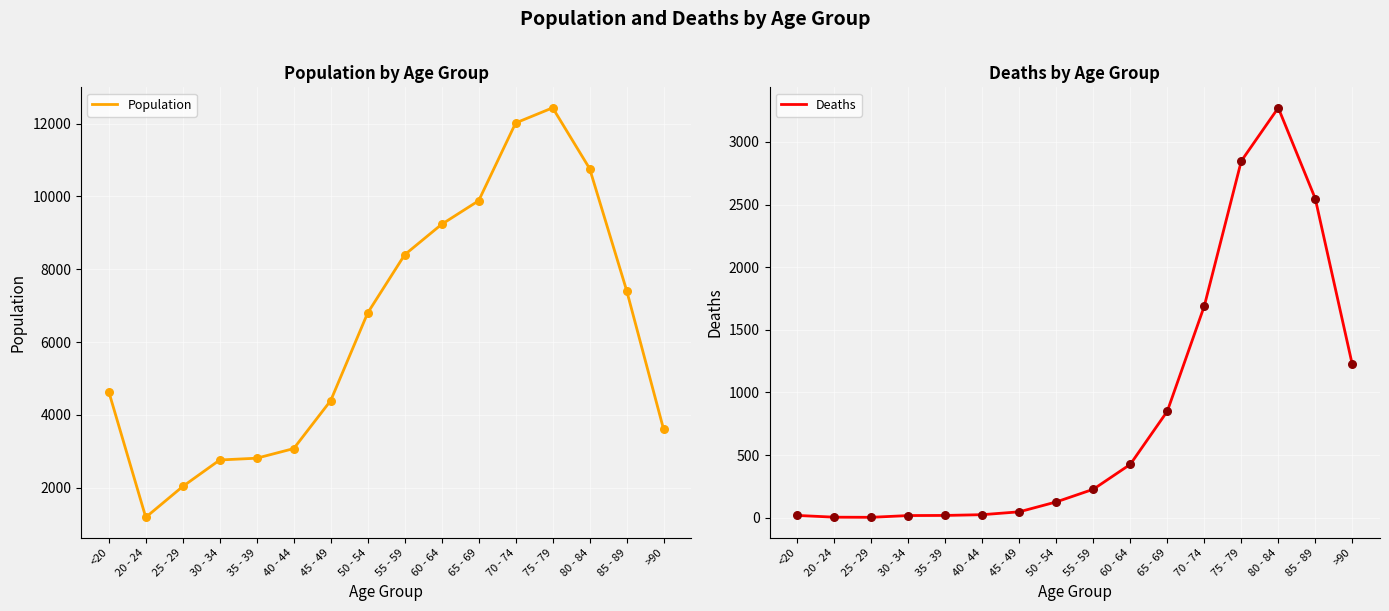

At which category is the sum across all series the highest?

75 - 79